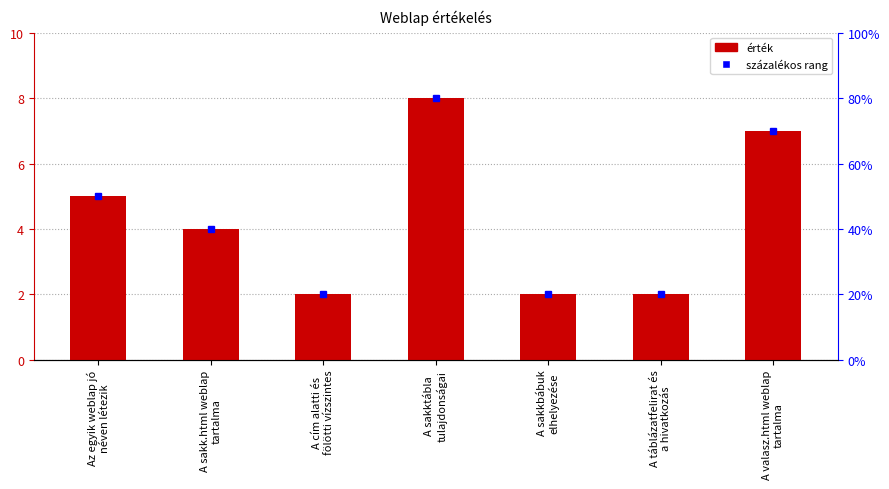

How many categories are shown in the chart?

7